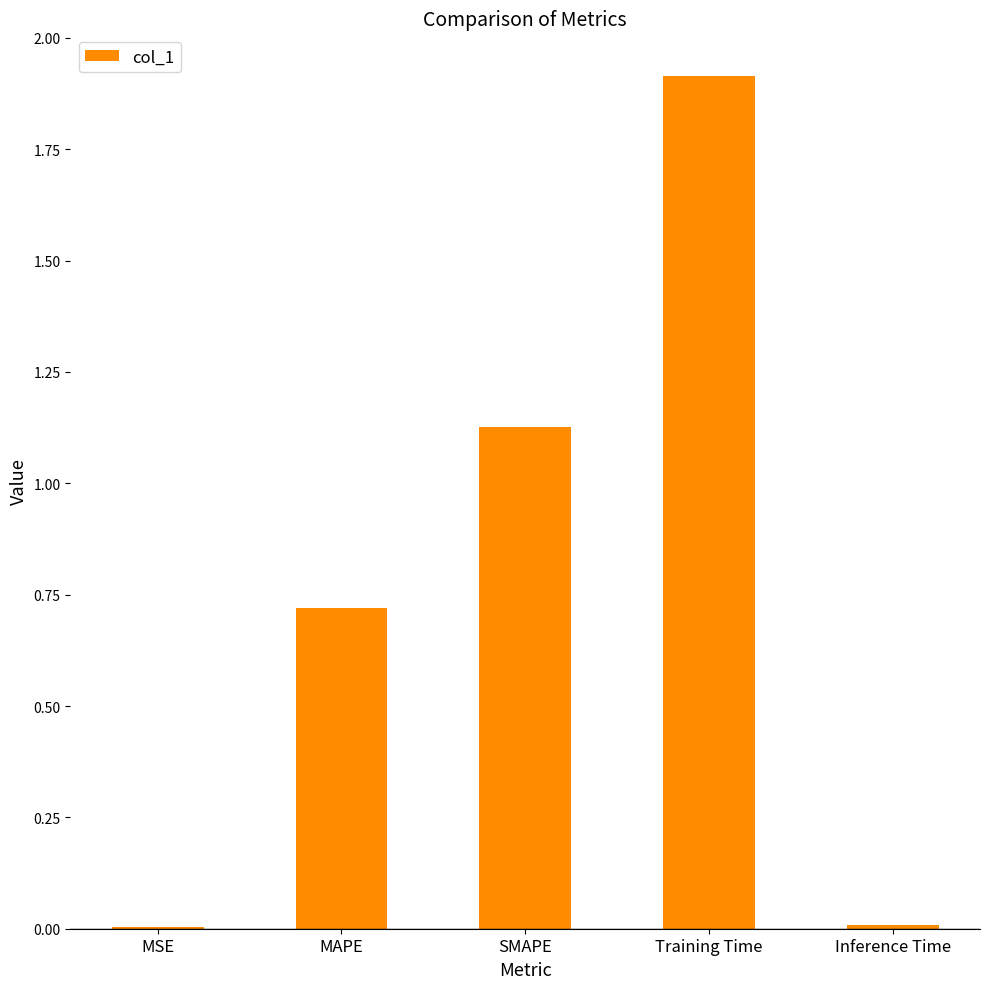

Which has a higher value, MAPE or Inference Time?

MAPE